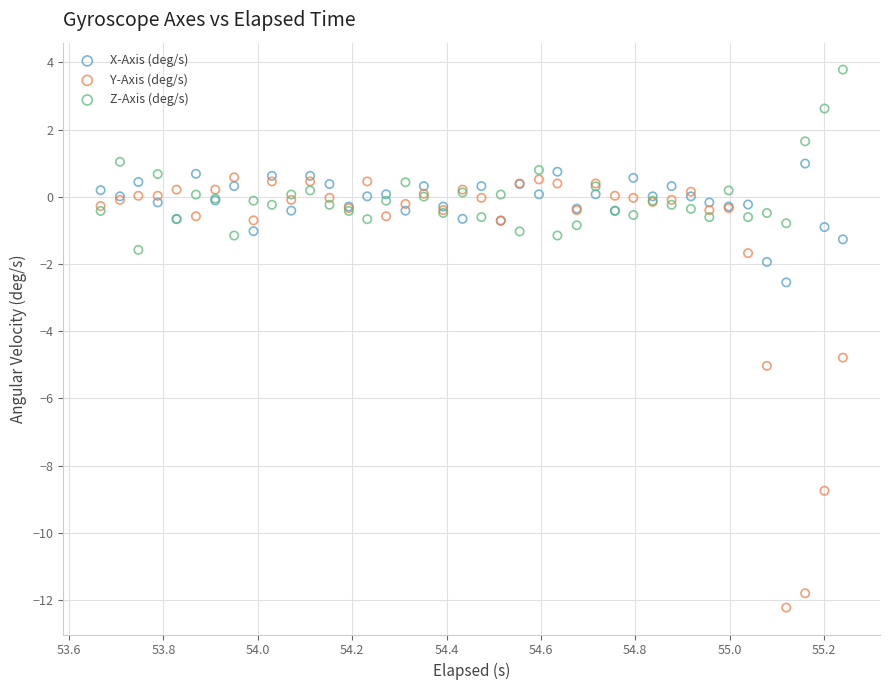

What are all the series names shown in the legend?

X-Axis (deg/s), Y-Axis (deg/s), Z-Axis (deg/s)